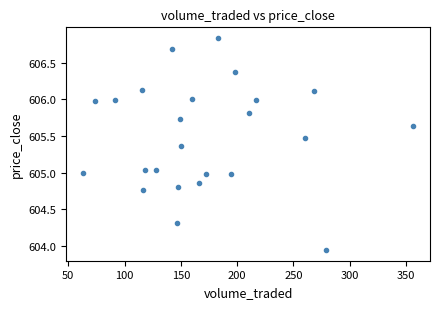

What is the range of X values (max minus min)?

293.9